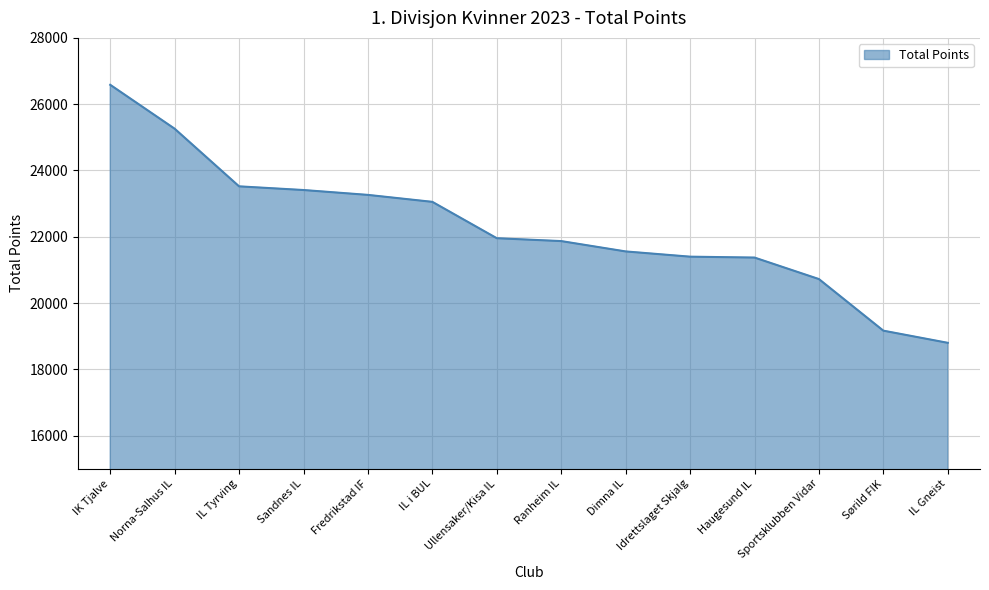

Which category has the highest value across all series?

IK Tjalve